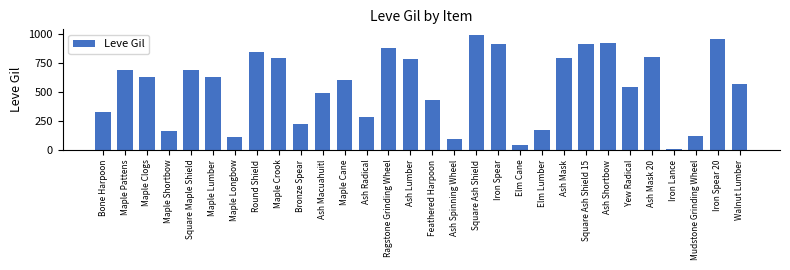

At which category does the chart reach its peak across all series?

Square Ash Shield